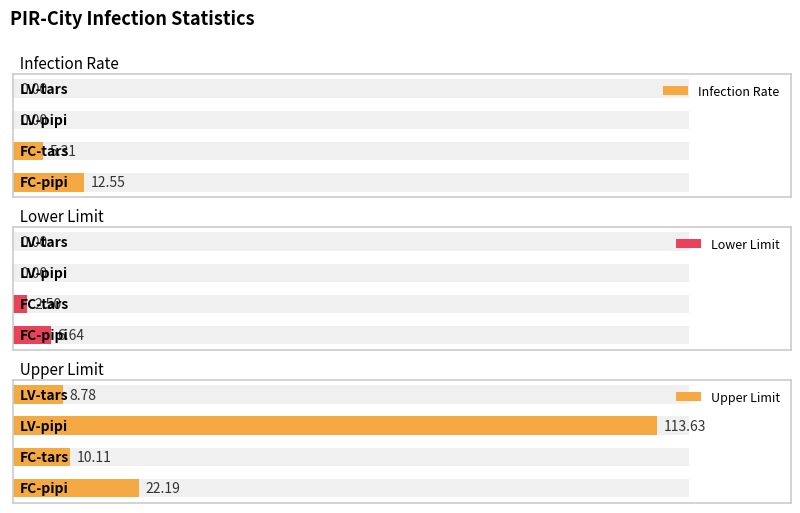

How many data points in Upper Limit are above 22?

2